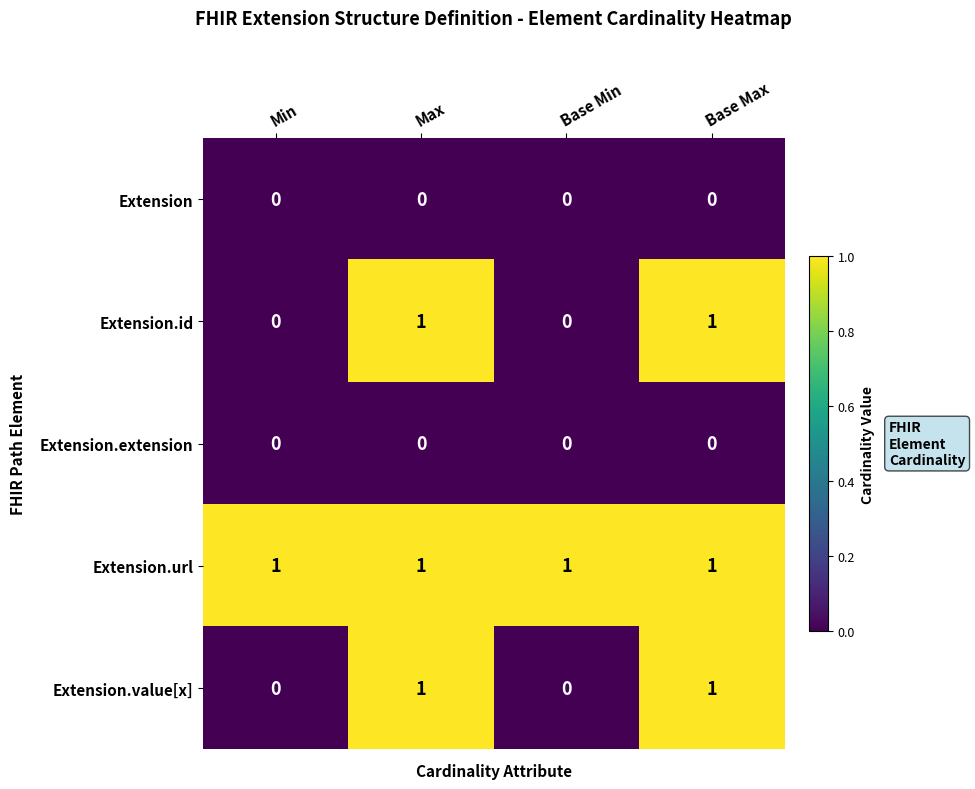

The Extension.extension series shows 0 at Max. True or false?

True